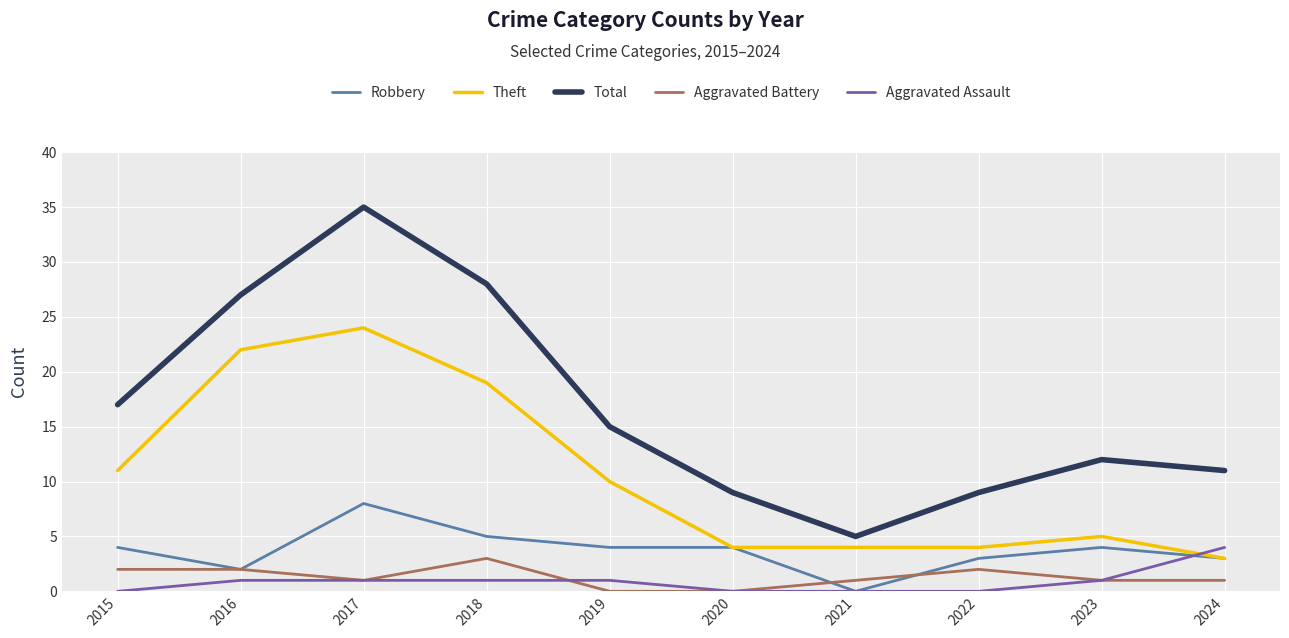

At which label is Theft closest to 13?

2015